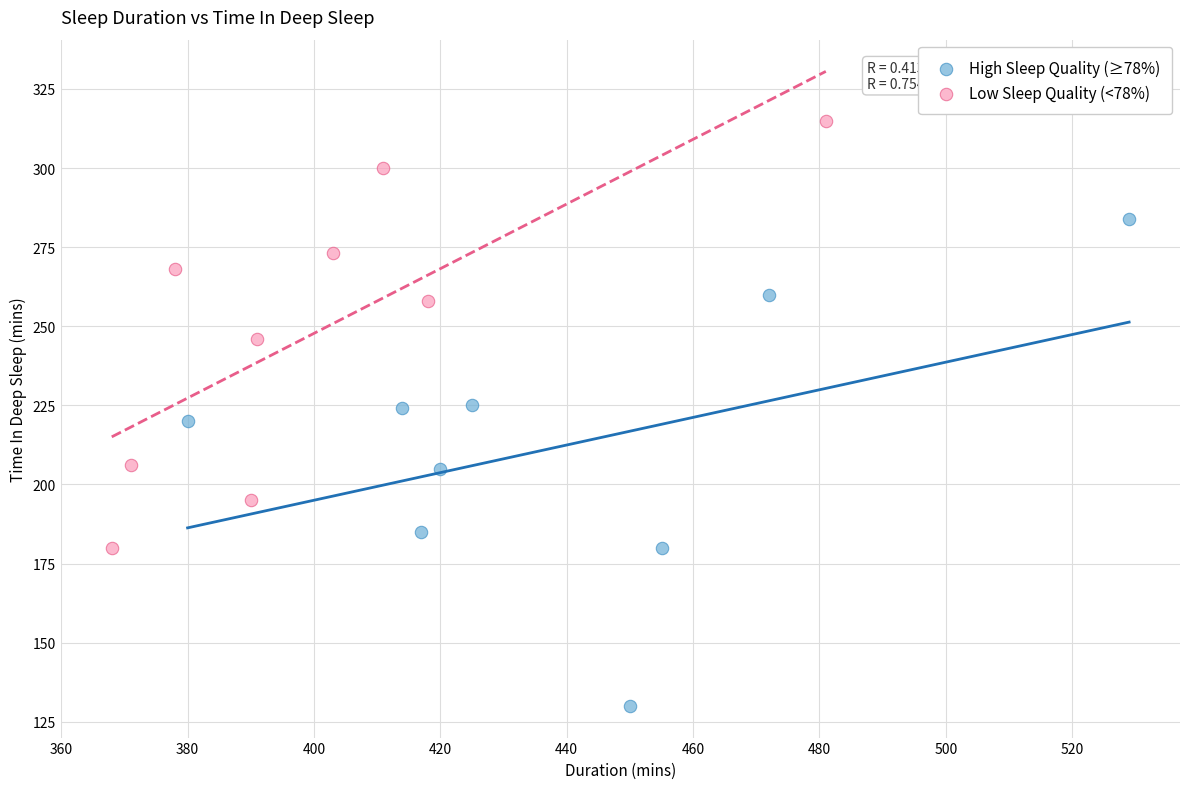

What are all the series names shown in the legend?

High Sleep Quality (≥78%), Low Sleep Quality (<78%)